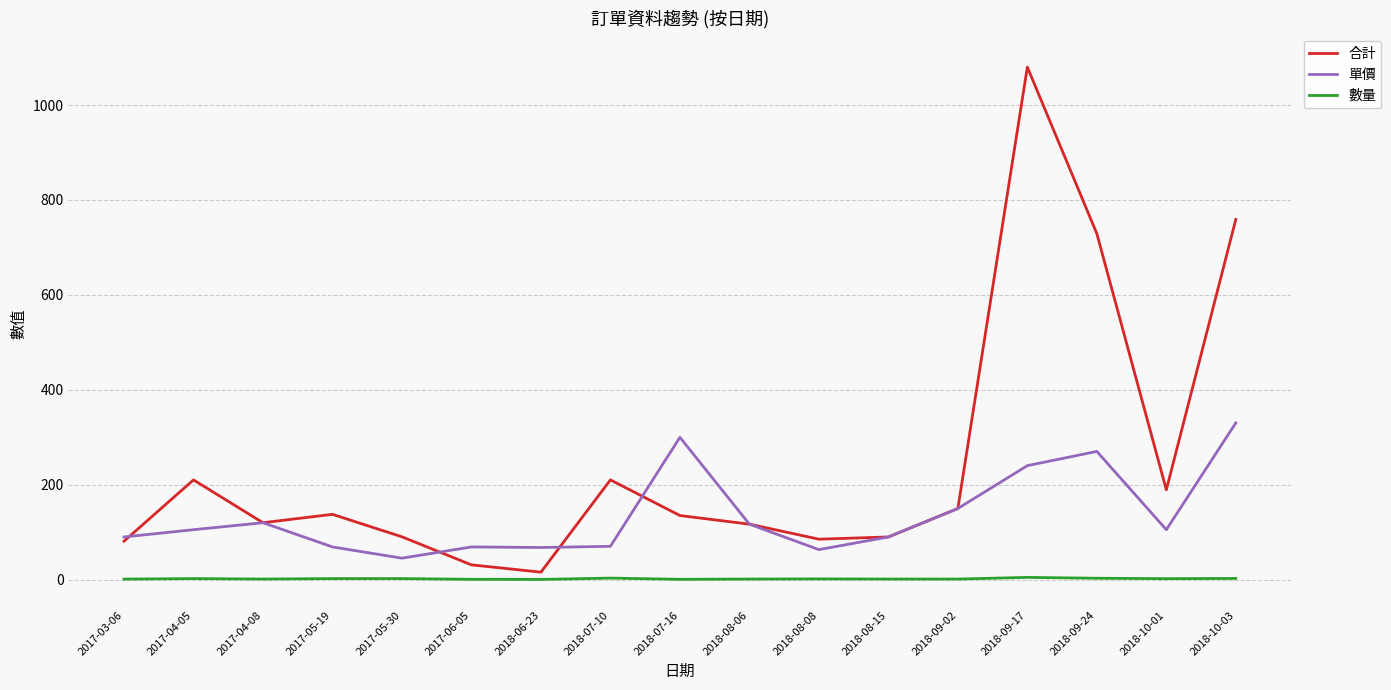

Which label corresponds to the largest value in the chart?

2018-09-17